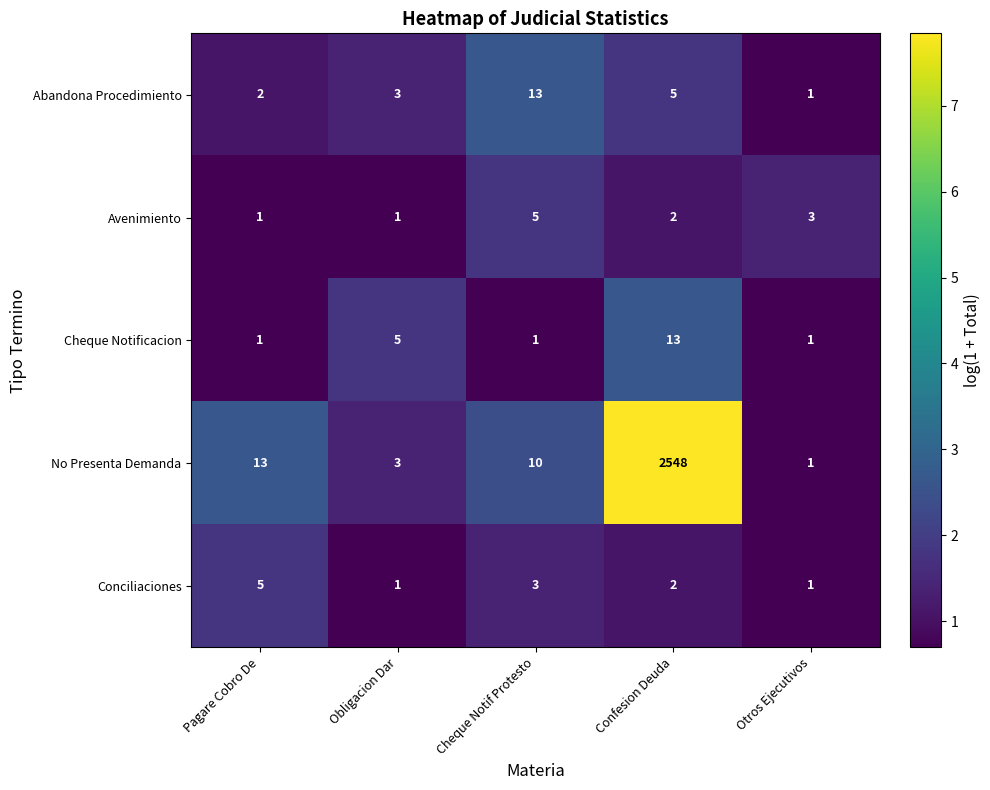

At how many categories does at least one series exceed 6?

3